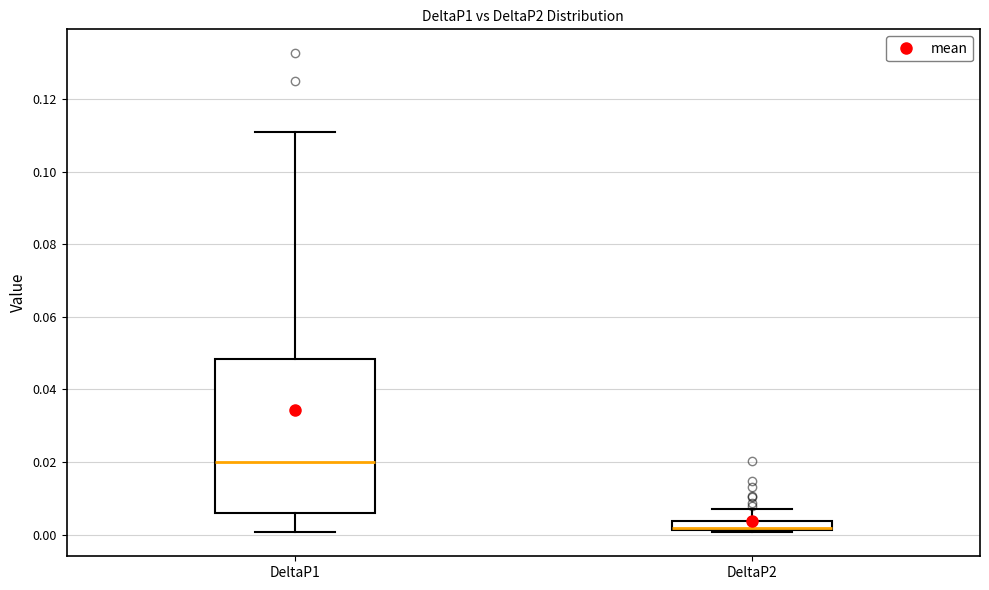

Which box is the tallest, from its lower edge to its upper edge?

DeltaP1